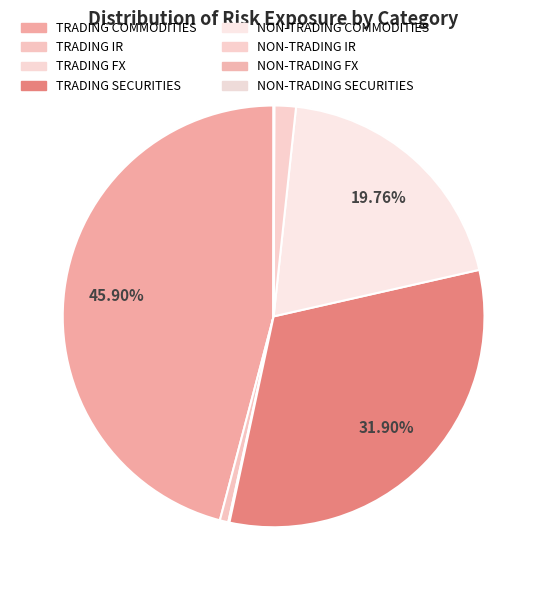

What percentage do TRADING FX and NON-TRADING IR together represent?

1.7%